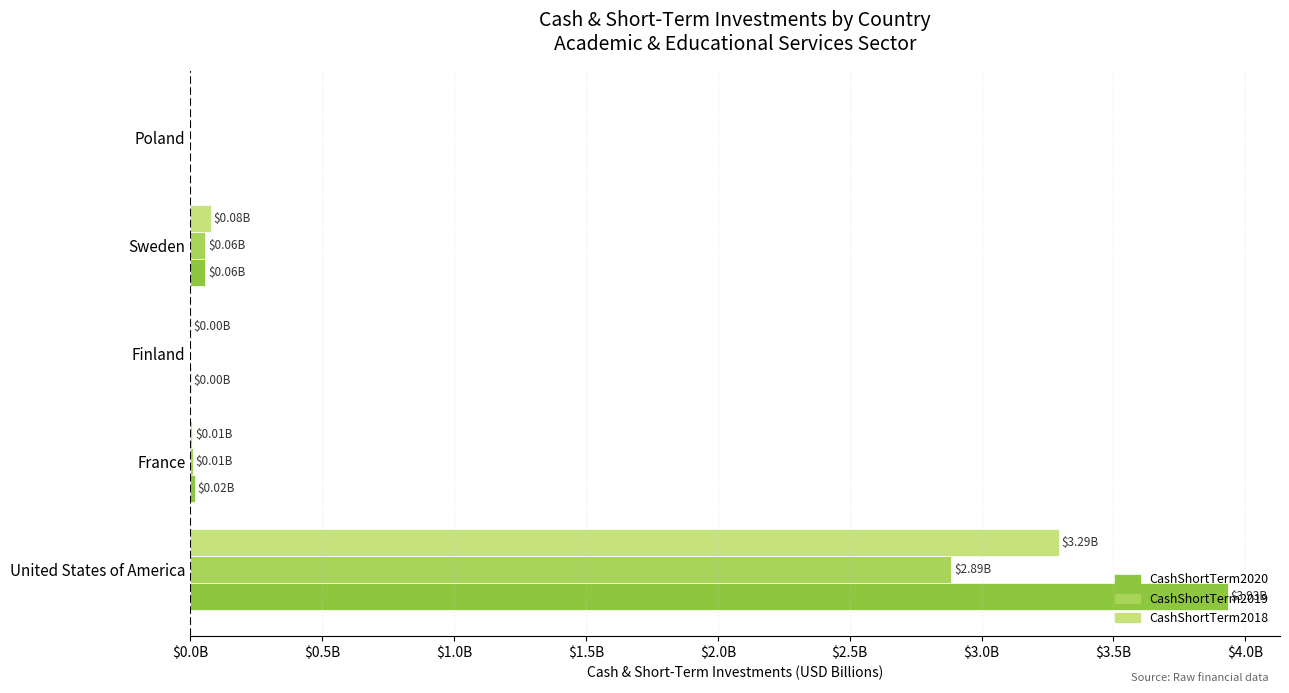

What position from the left is Finland?

3